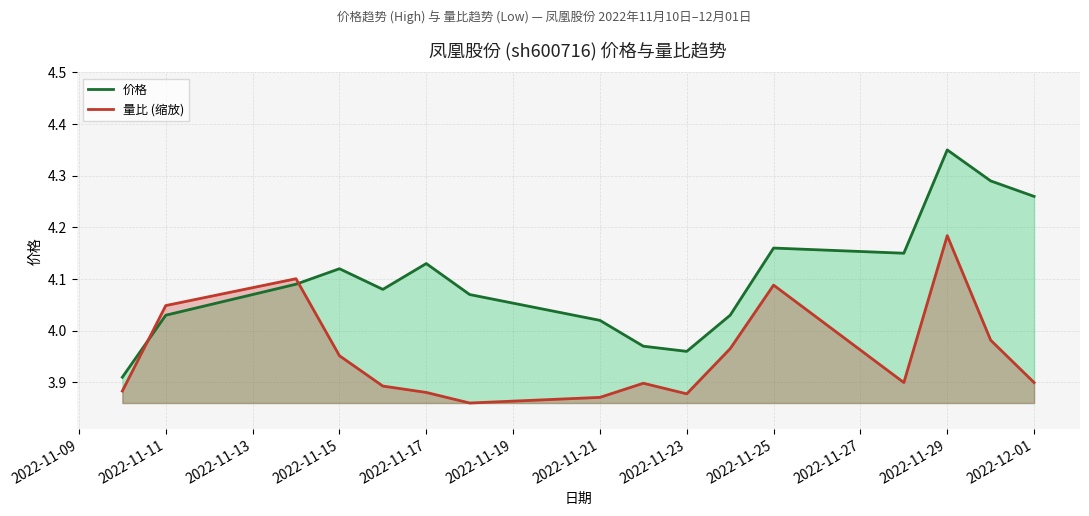

At which category is the sum across all series the highest?

2022-11-29